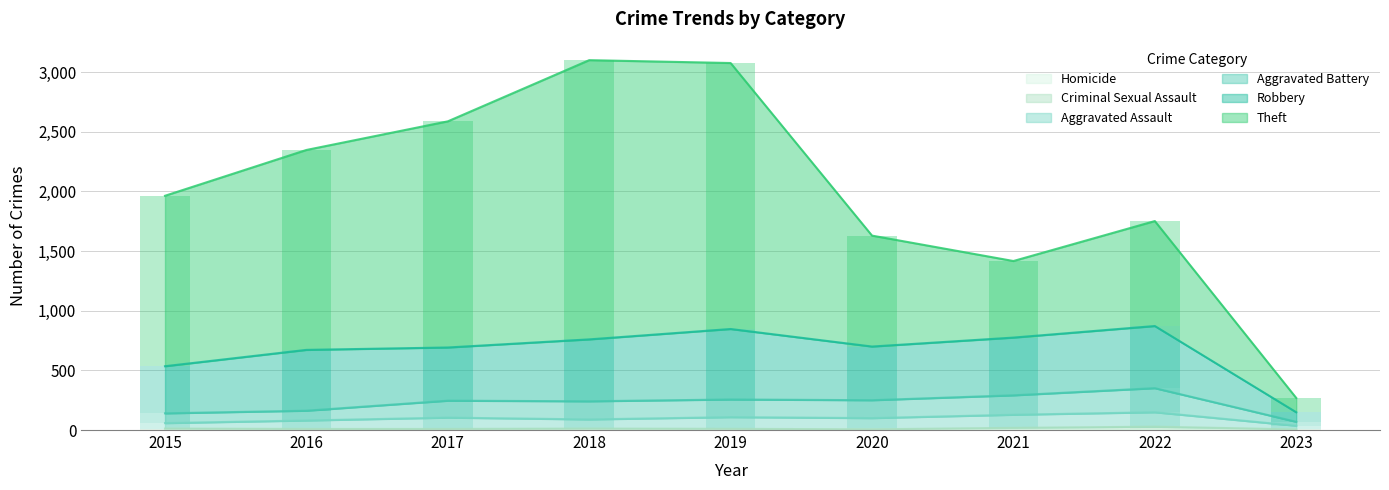

Which category has the lowest value in the Criminal Sexual Assault series?

2020